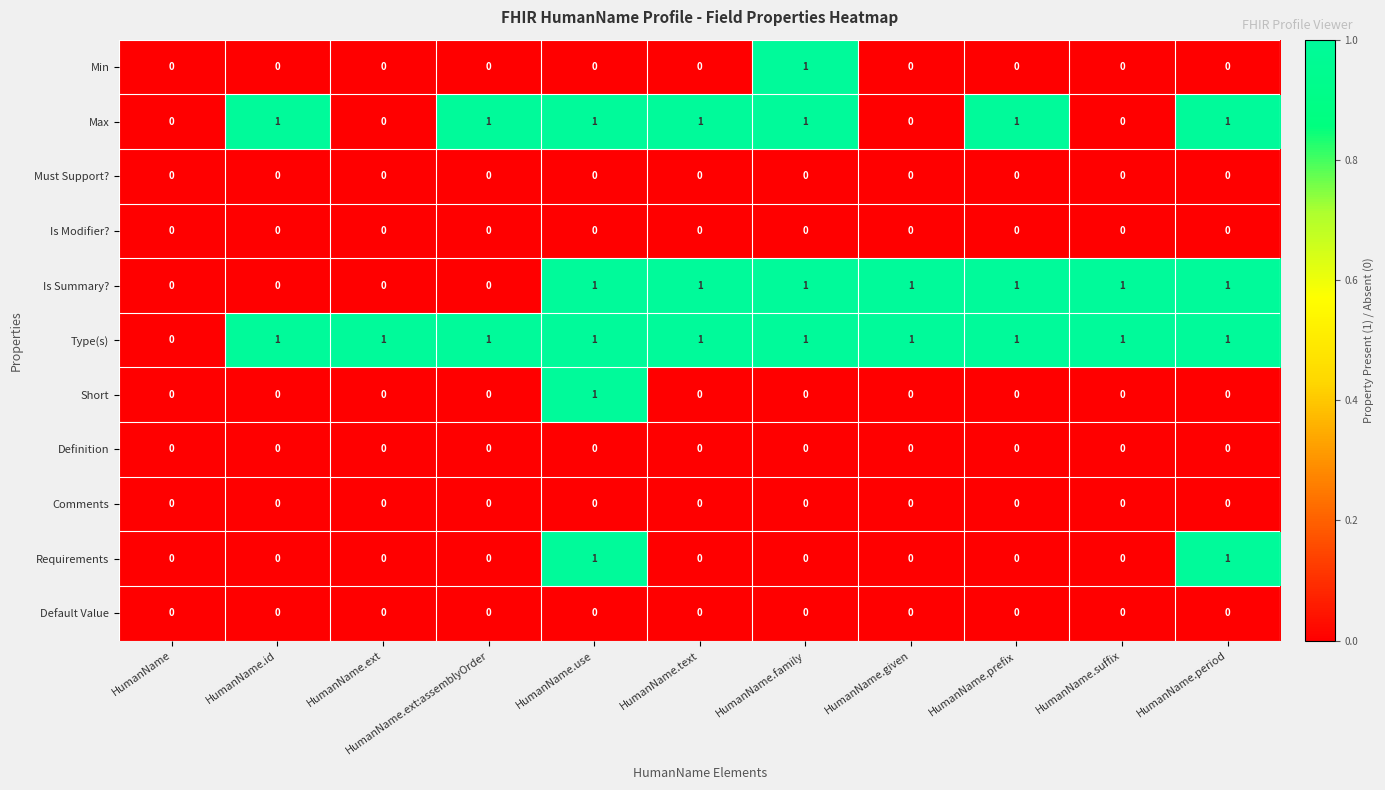

Which series has the largest total across all categories?

Type(s)